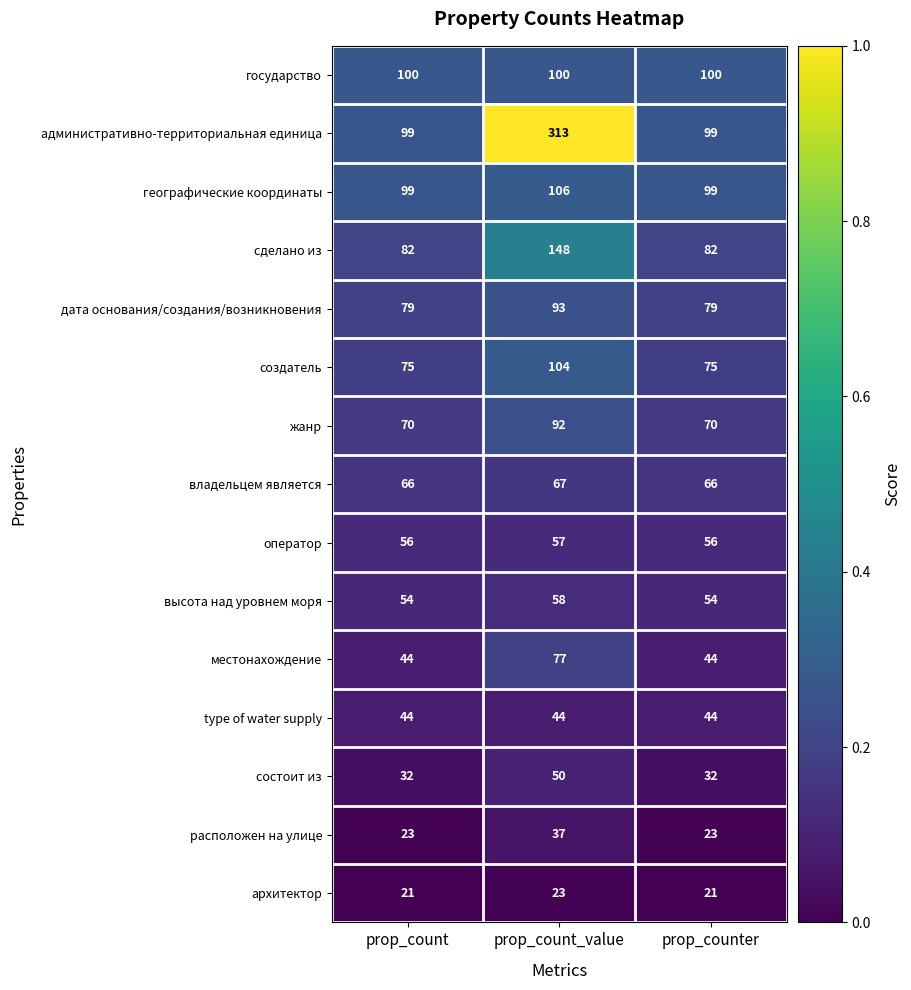

Count the владельцем является values in the range 66 to 67.

3